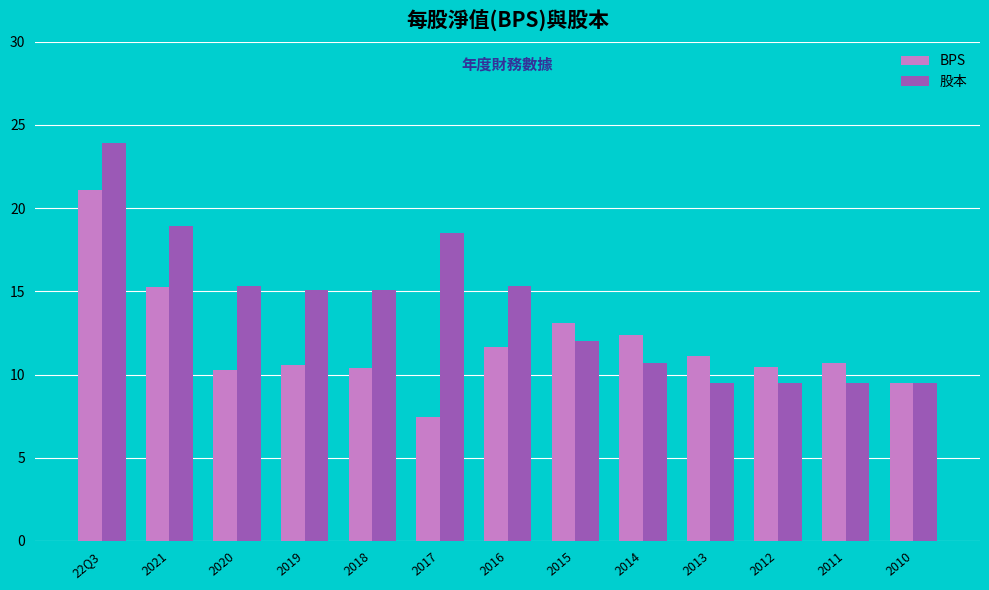

What is the approximate value of 股本 at 2011?

9.5